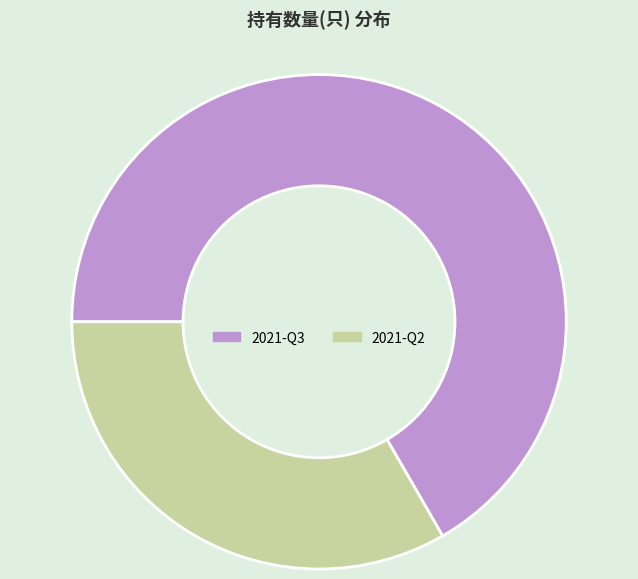

How many slices are in this pie chart?

2